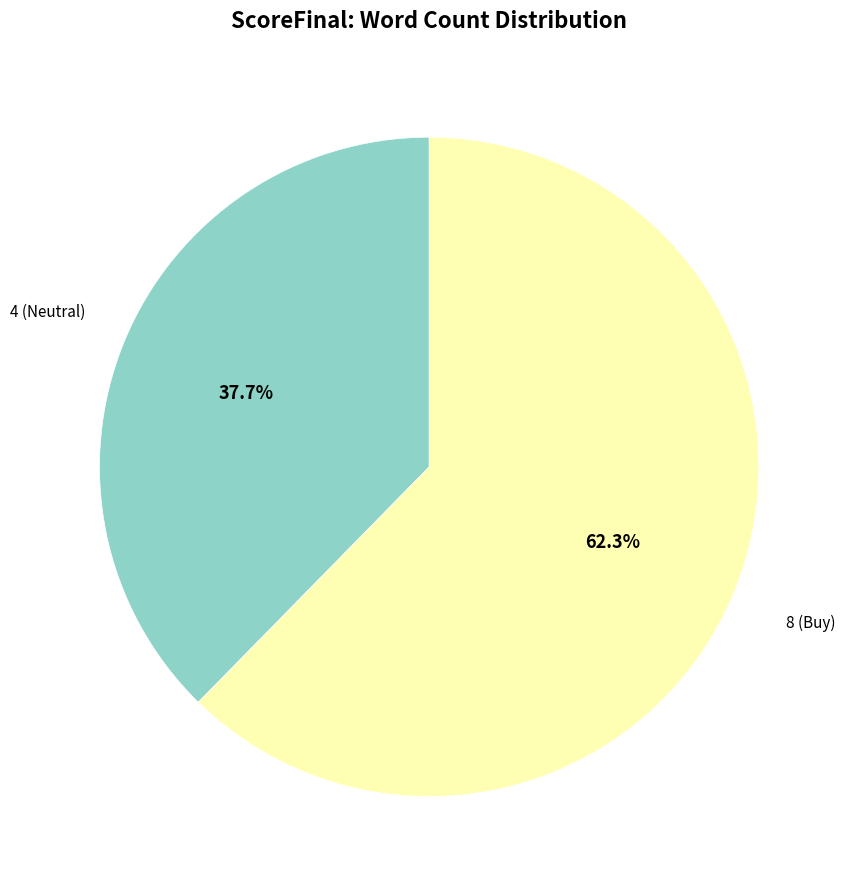

Which category has the smallest portion of the pie?

4 (Neutral)